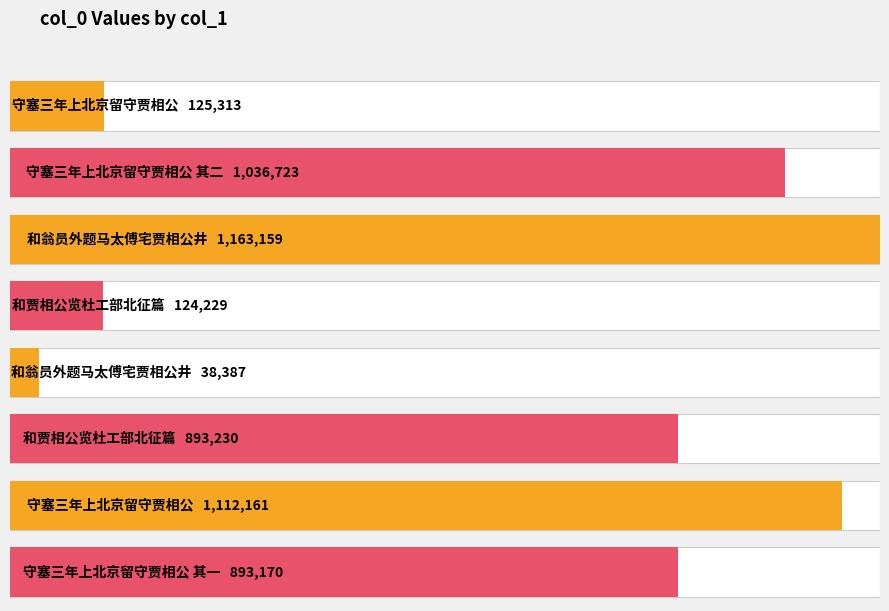

How many values are below 893230?

4